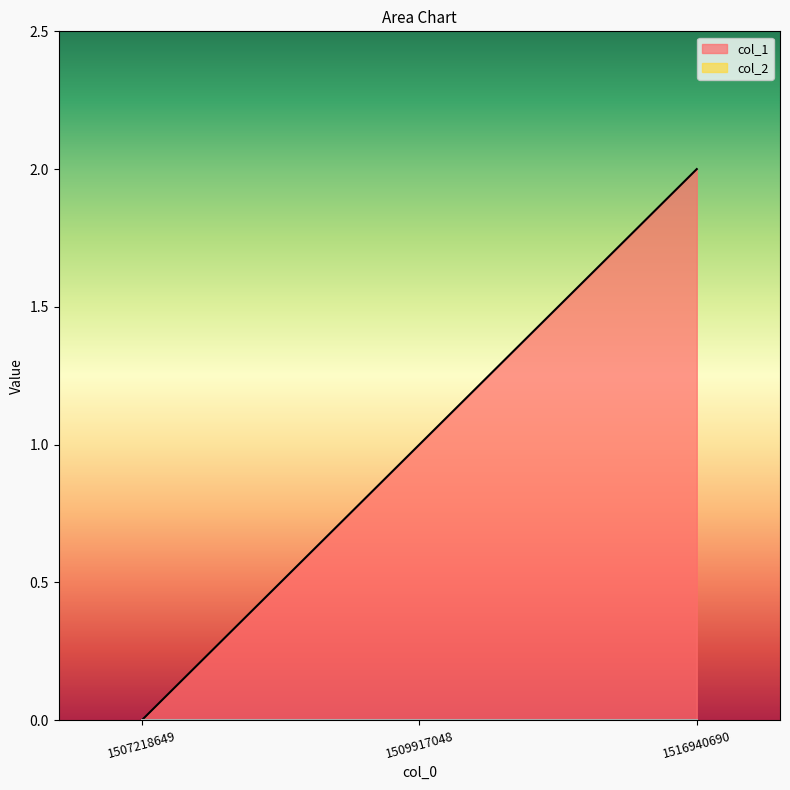

True or false: the data shows 2 at 1509917048.

False